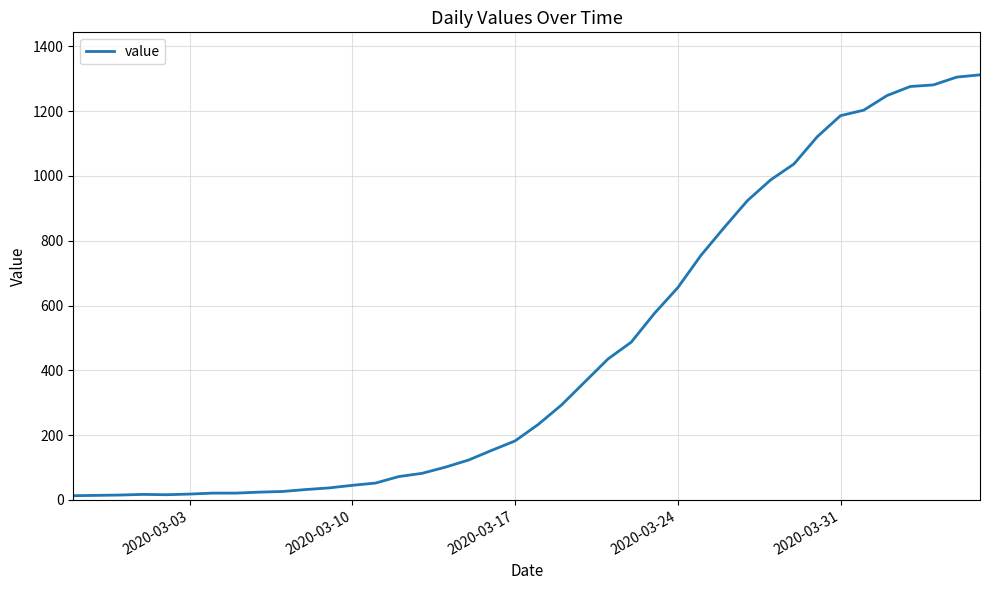

What is the difference between the maximum and minimum values?

1299